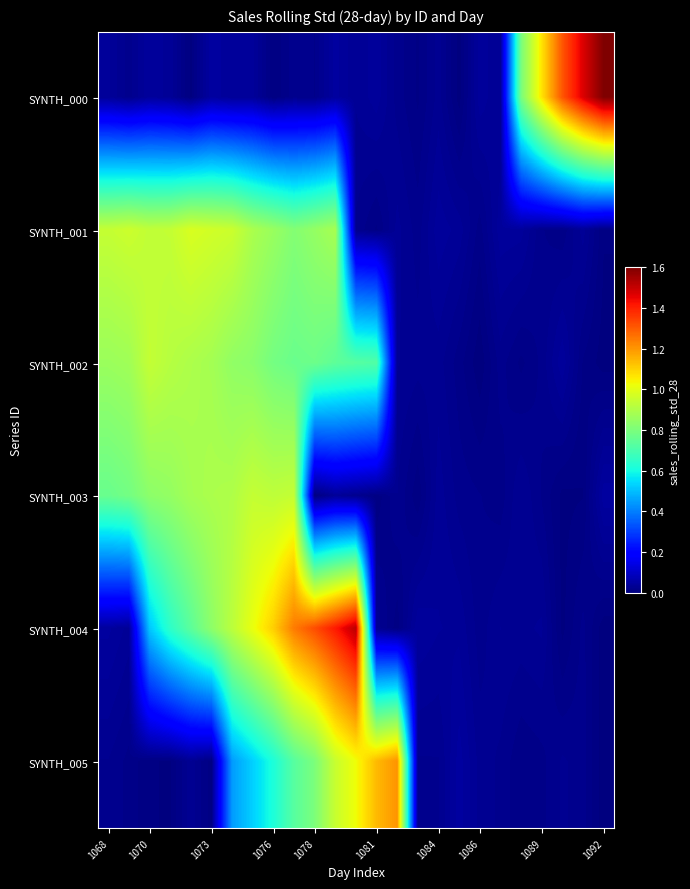

How many categories are shown in the chart?

25